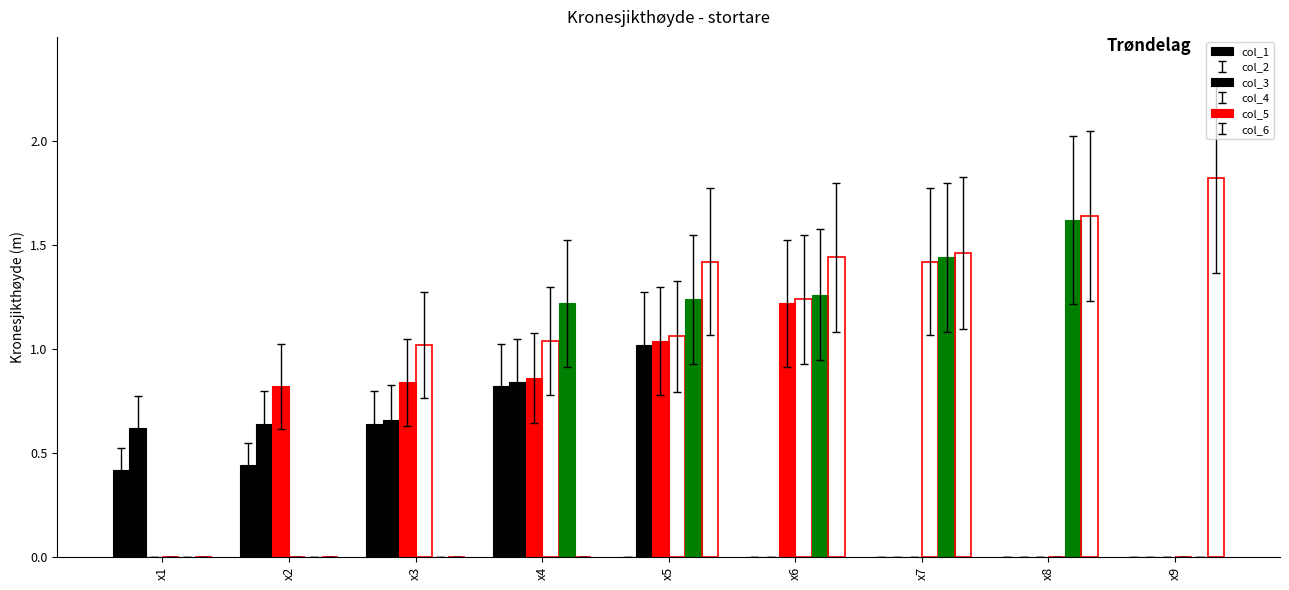

Between x3 and x4, which series saw the biggest shift?

col_5